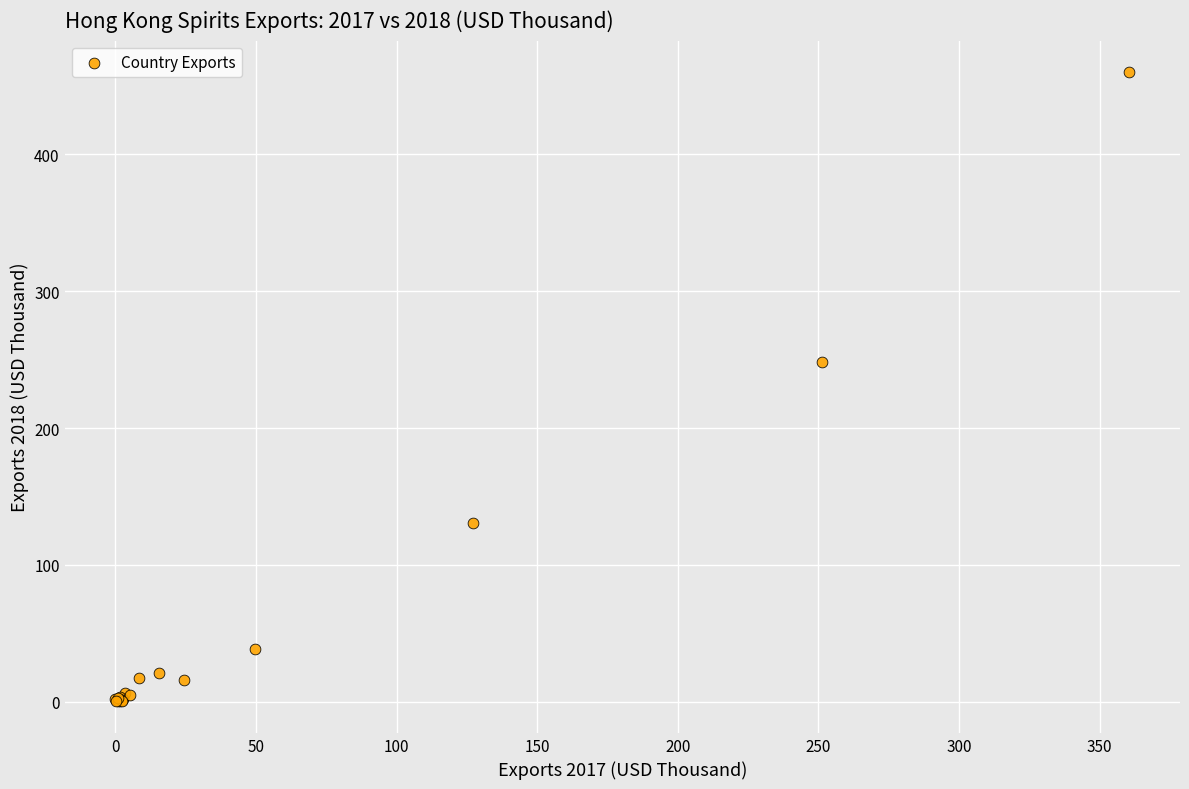

What Y value in the scatter plot is closest to 230?

248.3